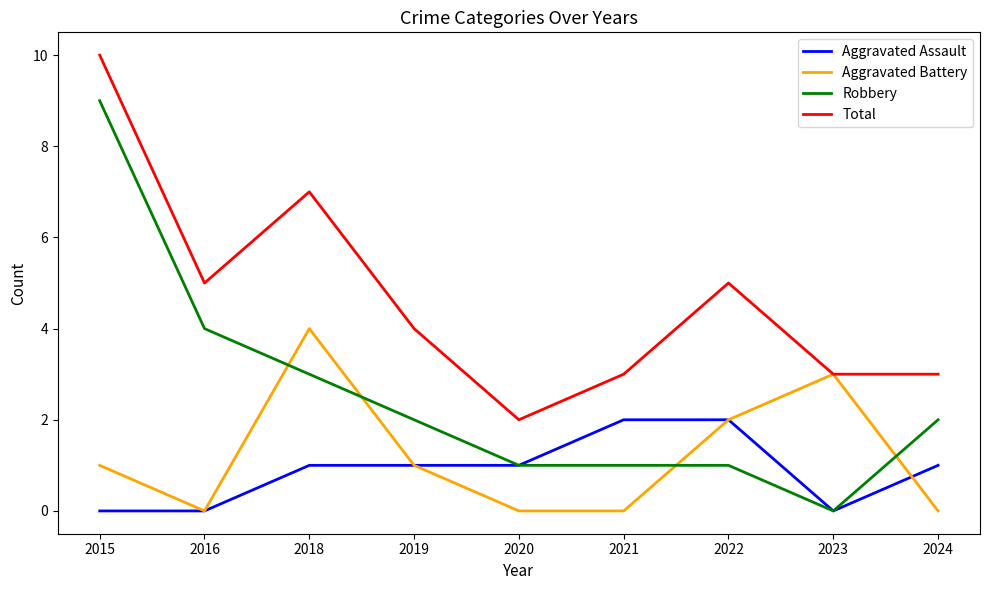

List the series in order of their peak value, highest first.

Total, Robbery, Aggravated Battery, Aggravated Assault